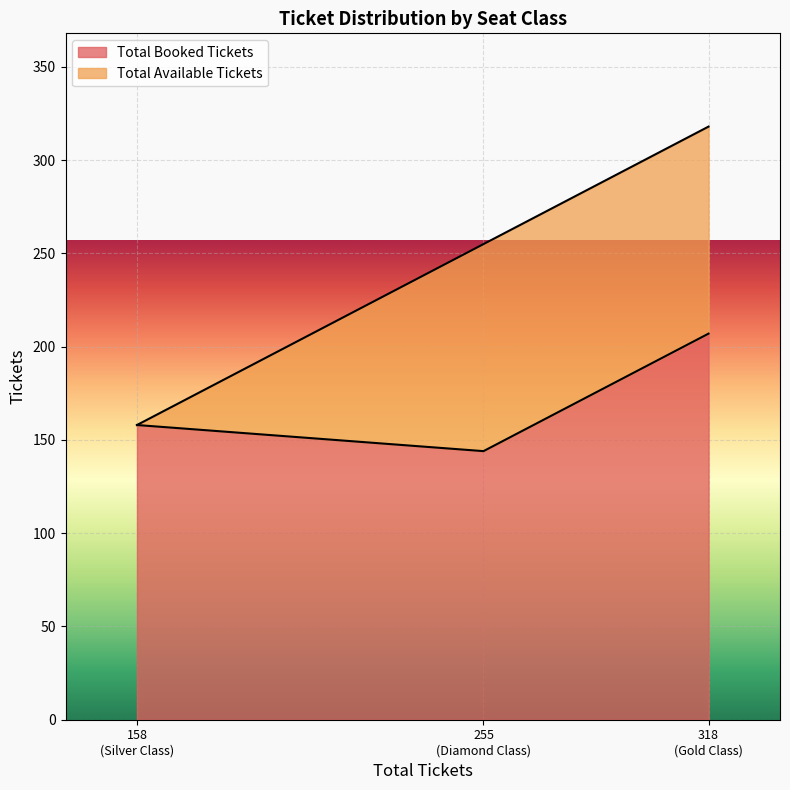

What is the sum of all Total Booked Tickets values?

509